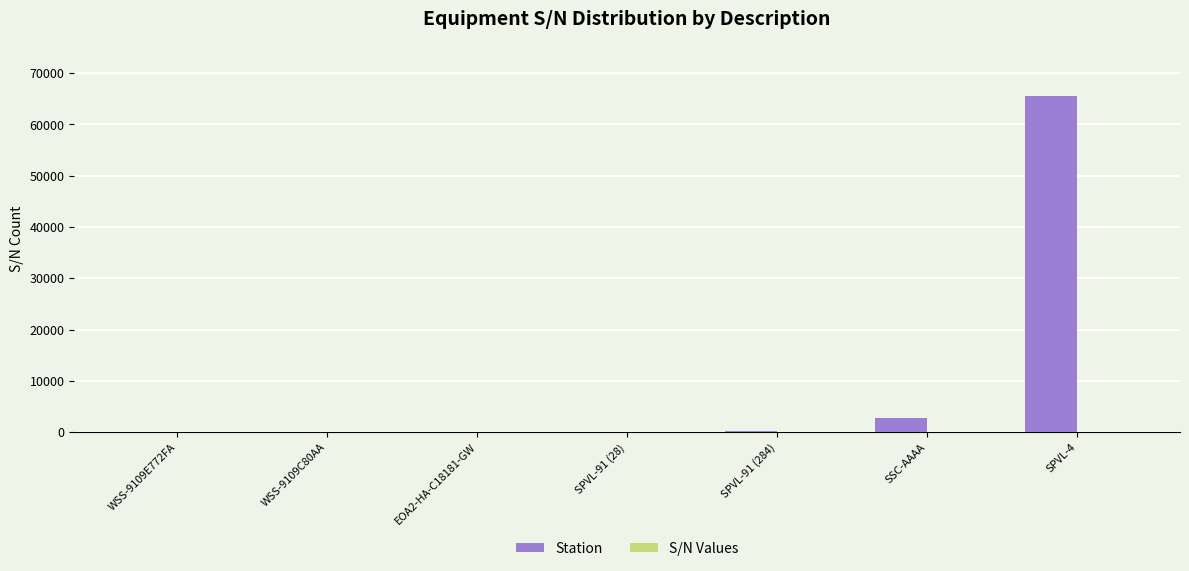

Which series has the largest total across all categories?

Station